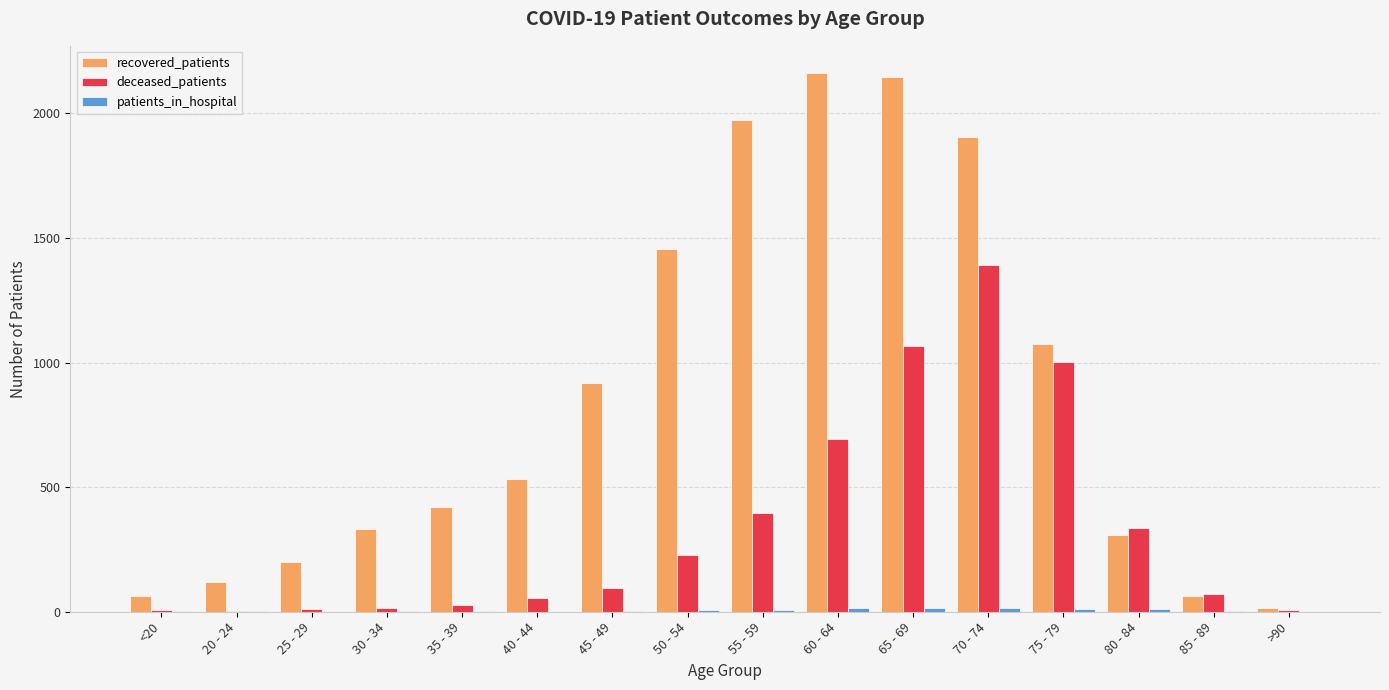

How many series are shown in this chart?

3